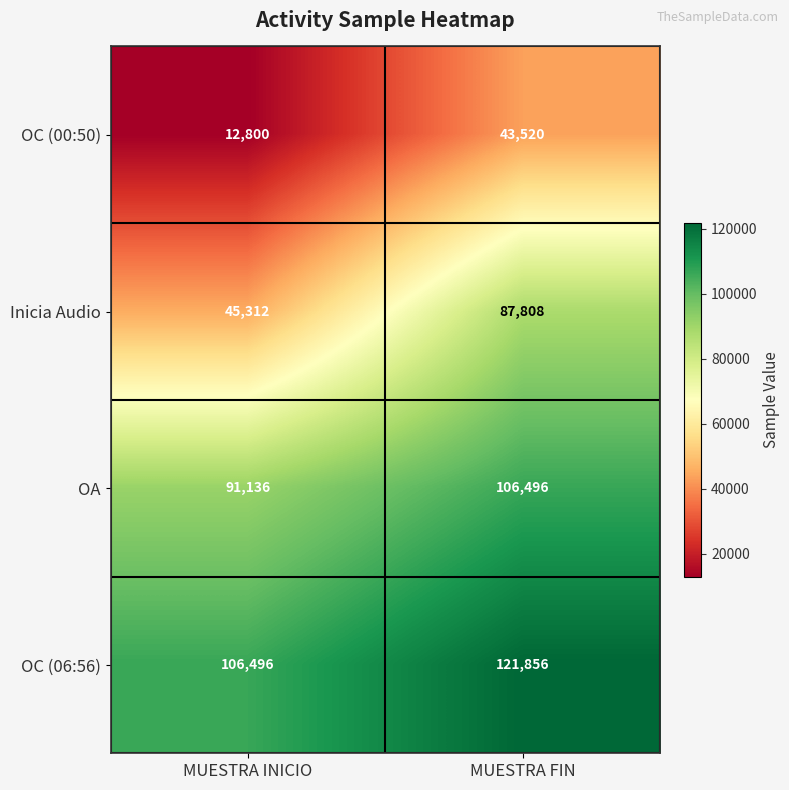

Rank the categories by OA value from highest to lowest.

MUESTRA FIN, MUESTRA INICIO